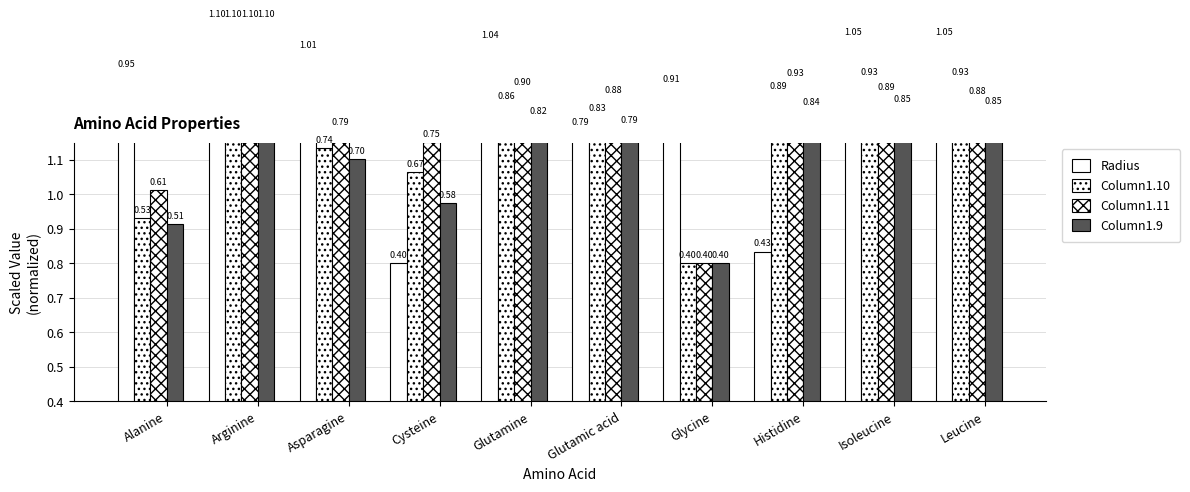

How many groups of bars are there?

10